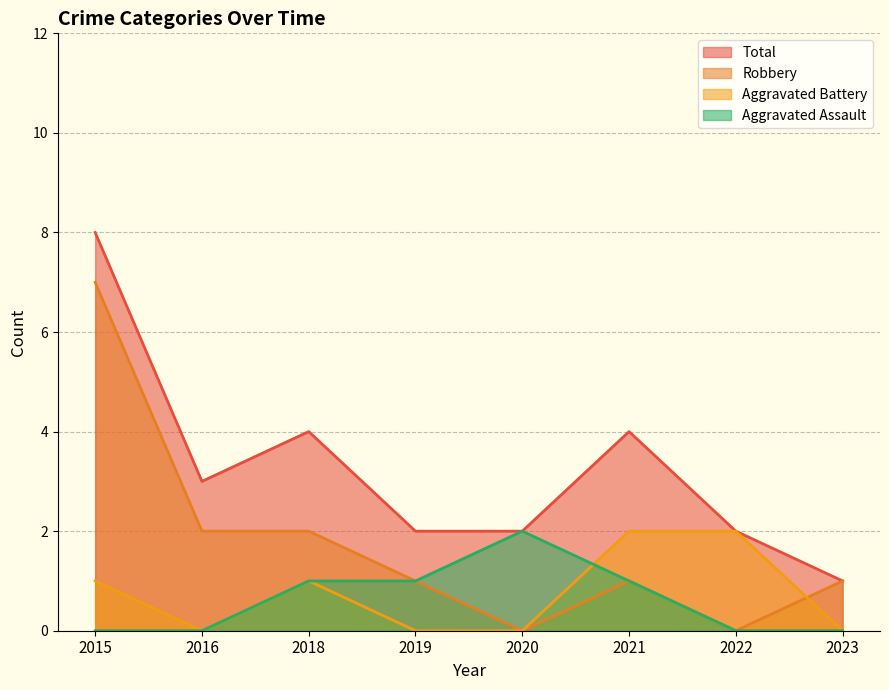

Reading left to right, transcribe all the data shown in this chart.

Aggravated Assault: 2015=0	2016=0	2018=1	2019=1	2020=2	2021=1	2022=0	2023=0
Aggravated Battery: 2015=1	2016=0	2018=1	2019=0	2020=0	2021=2	2022=2	2023=0
Robbery: 2015=7	2016=2	2018=2	2019=1	2020=0	2021=1	2022=0	2023=1
Total: 2015=8	2016=3	2018=4	2019=2	2020=2	2021=4	2022=2	2023=1